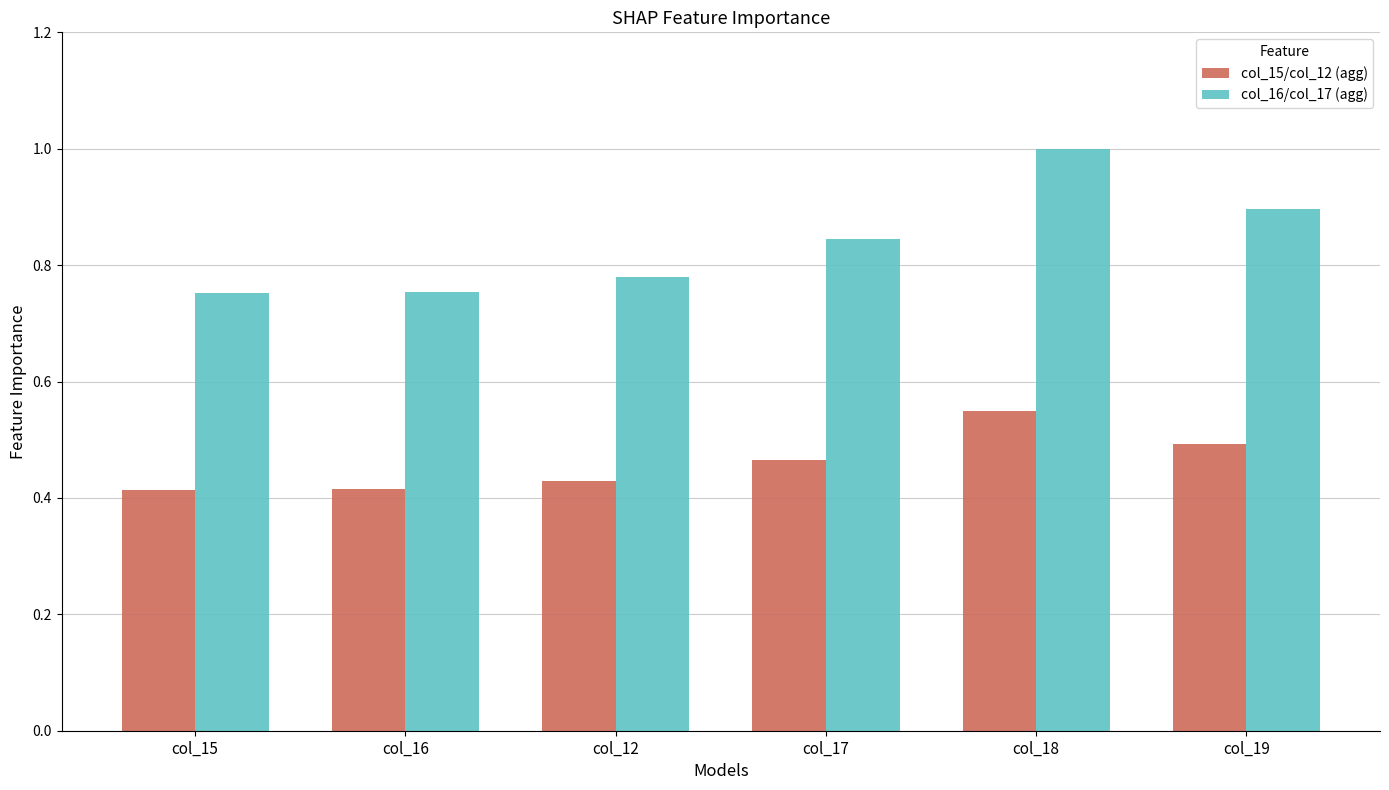

The value of col_15/col_12 (agg) at col_12 is 0.3. True or false?

False